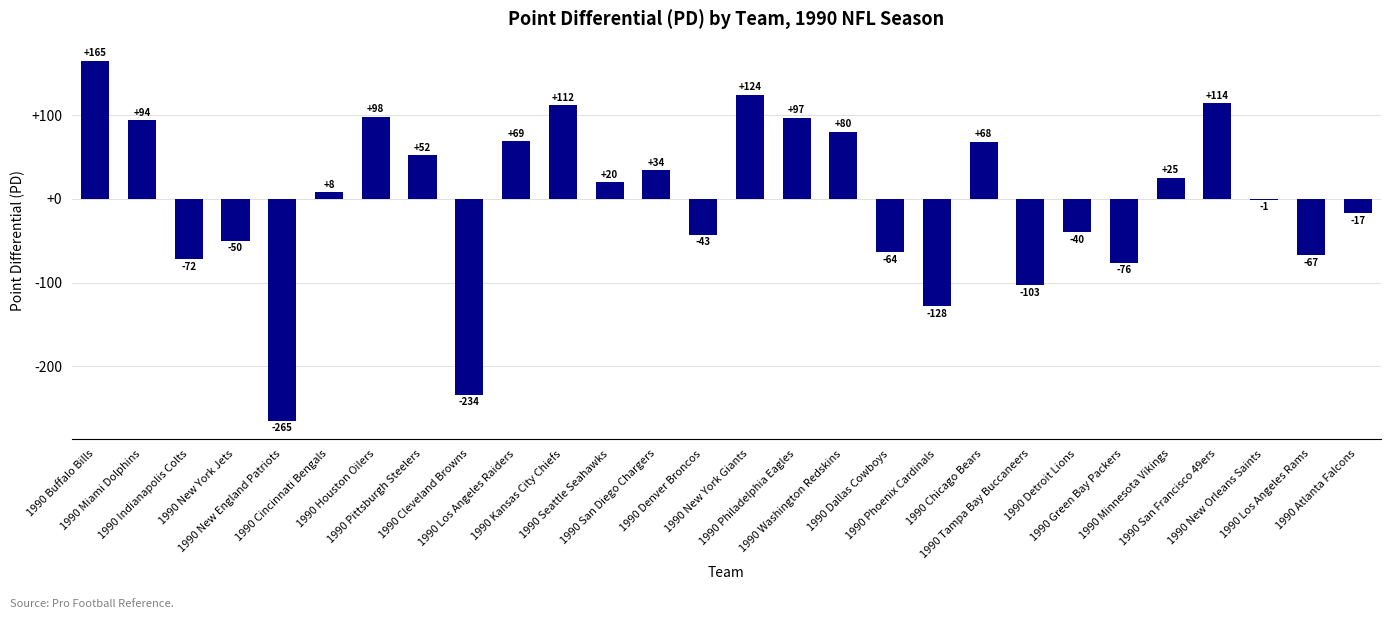

Read the value at 1990 Green Bay Packers.

-76